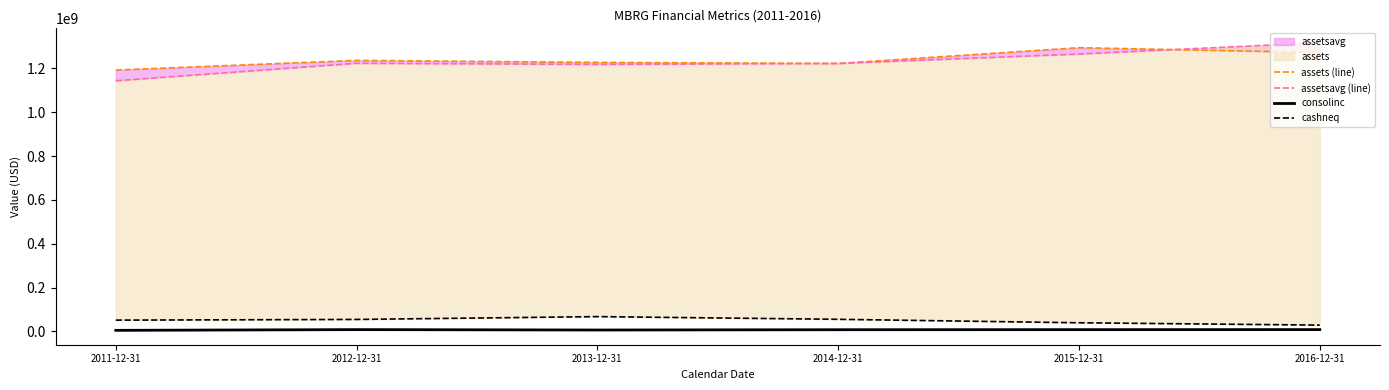

What is the label of the 1st point from the right?

2016-12-31